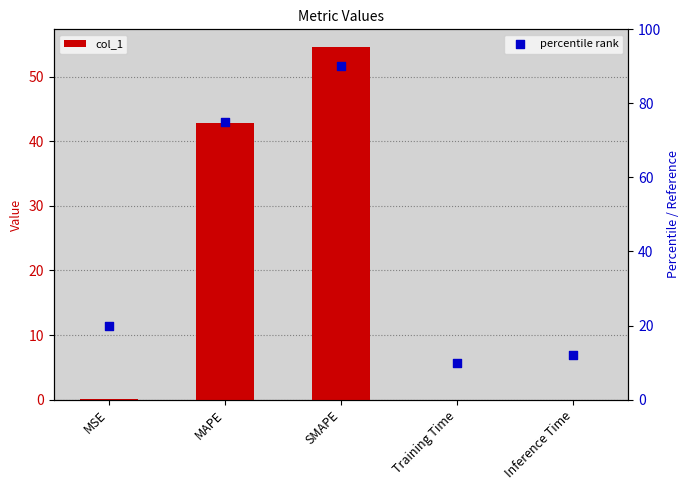

What is the total value across all series at MSE?

20.0